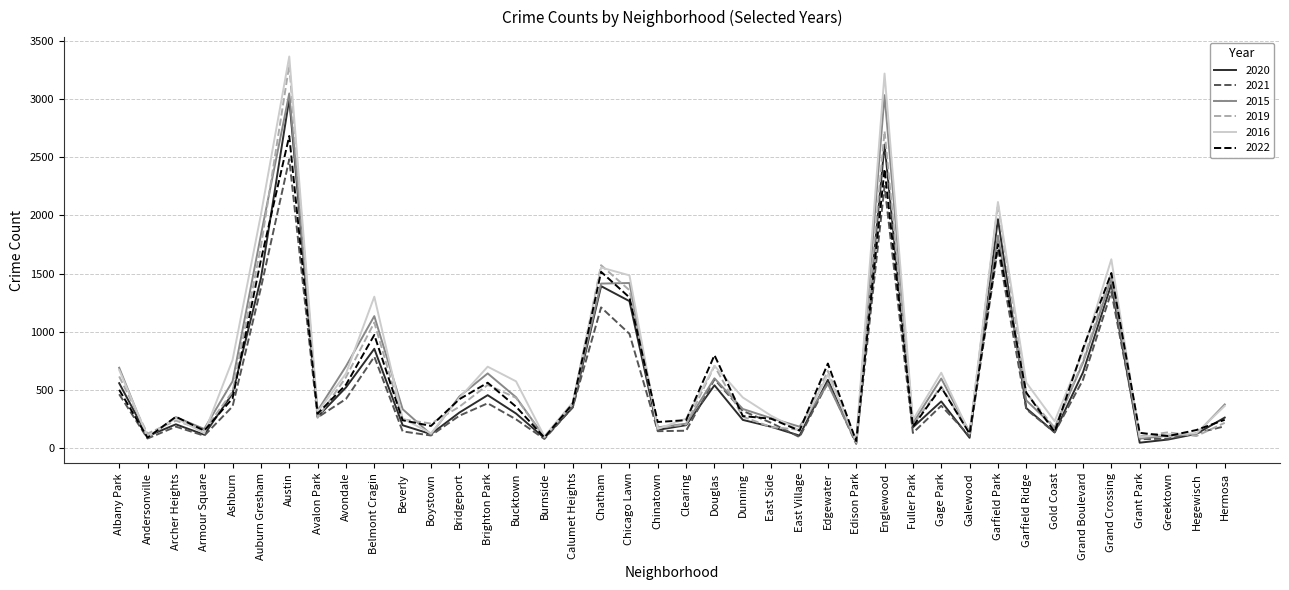

Which series has the largest range (max minus min)?

2016